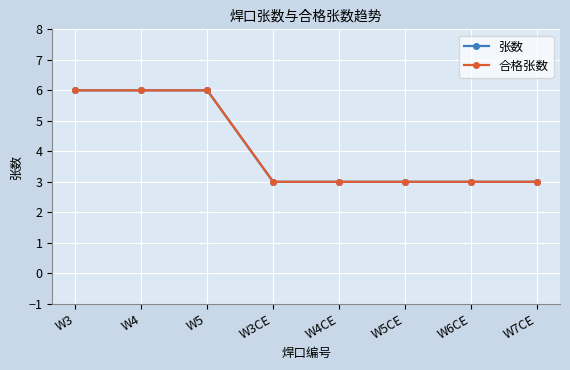

How many 张数 values are between 3 and 6?

8